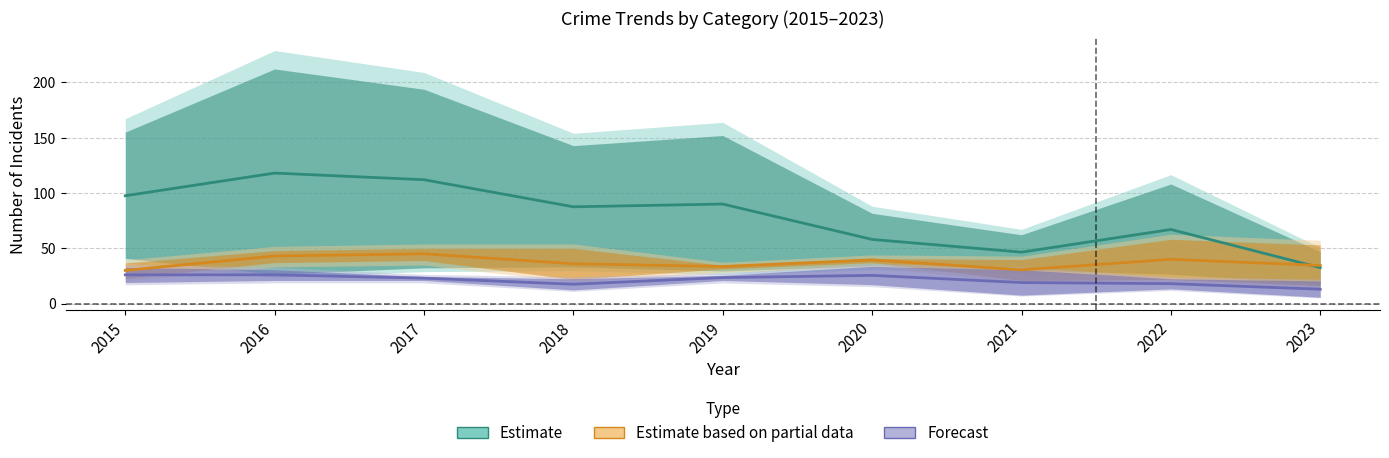

At which category does Forecast reach its first local peak?

2020